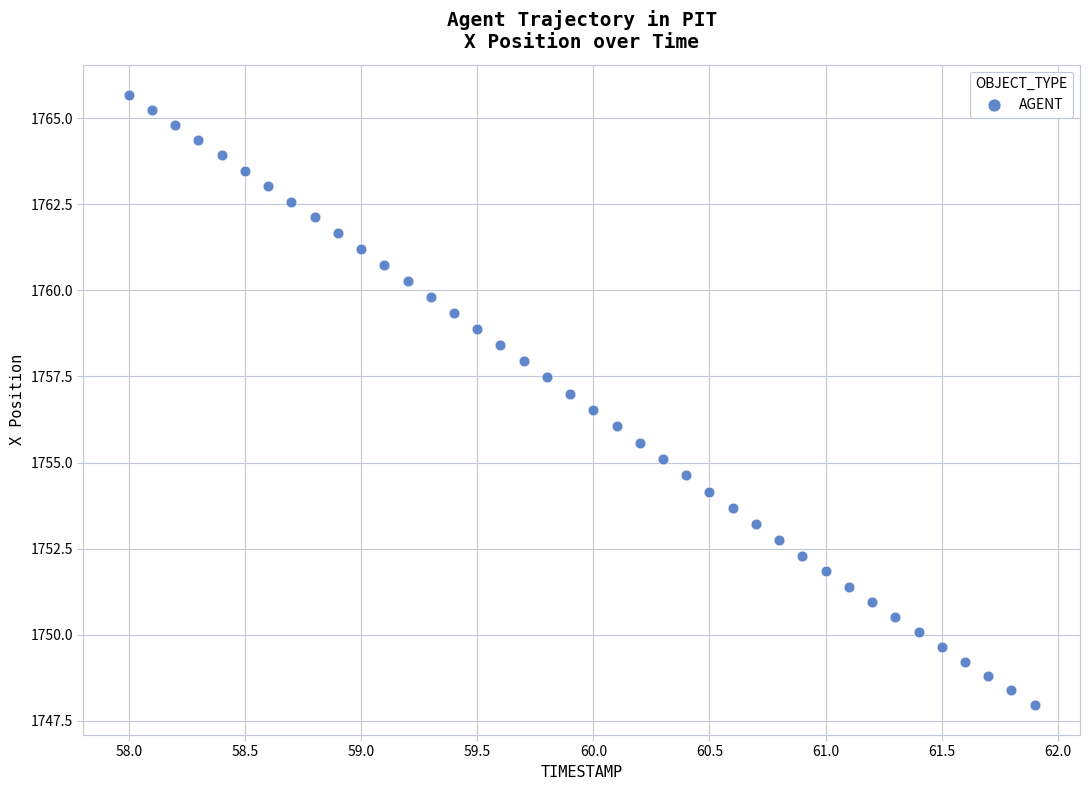

Count the number of points in this scatter plot.

40